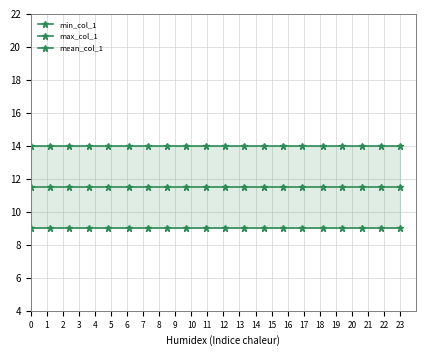

What is the spread (max minus min) of values at 16?

5.0